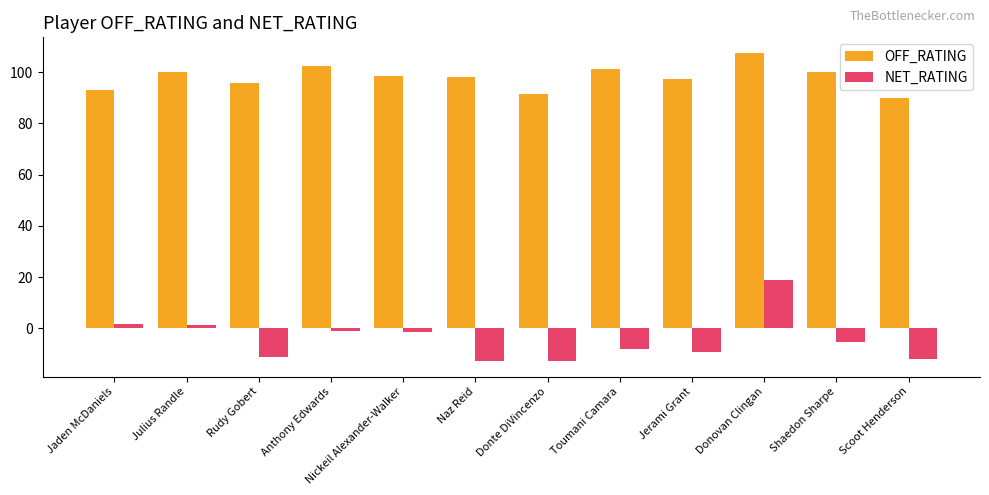

At how many categories does at least one series exceed 53?

12